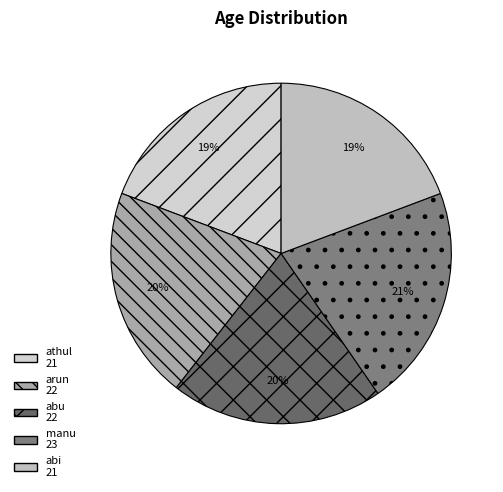

To the nearest percent, what is the difference between the largest and smallest slice percentages?

2%